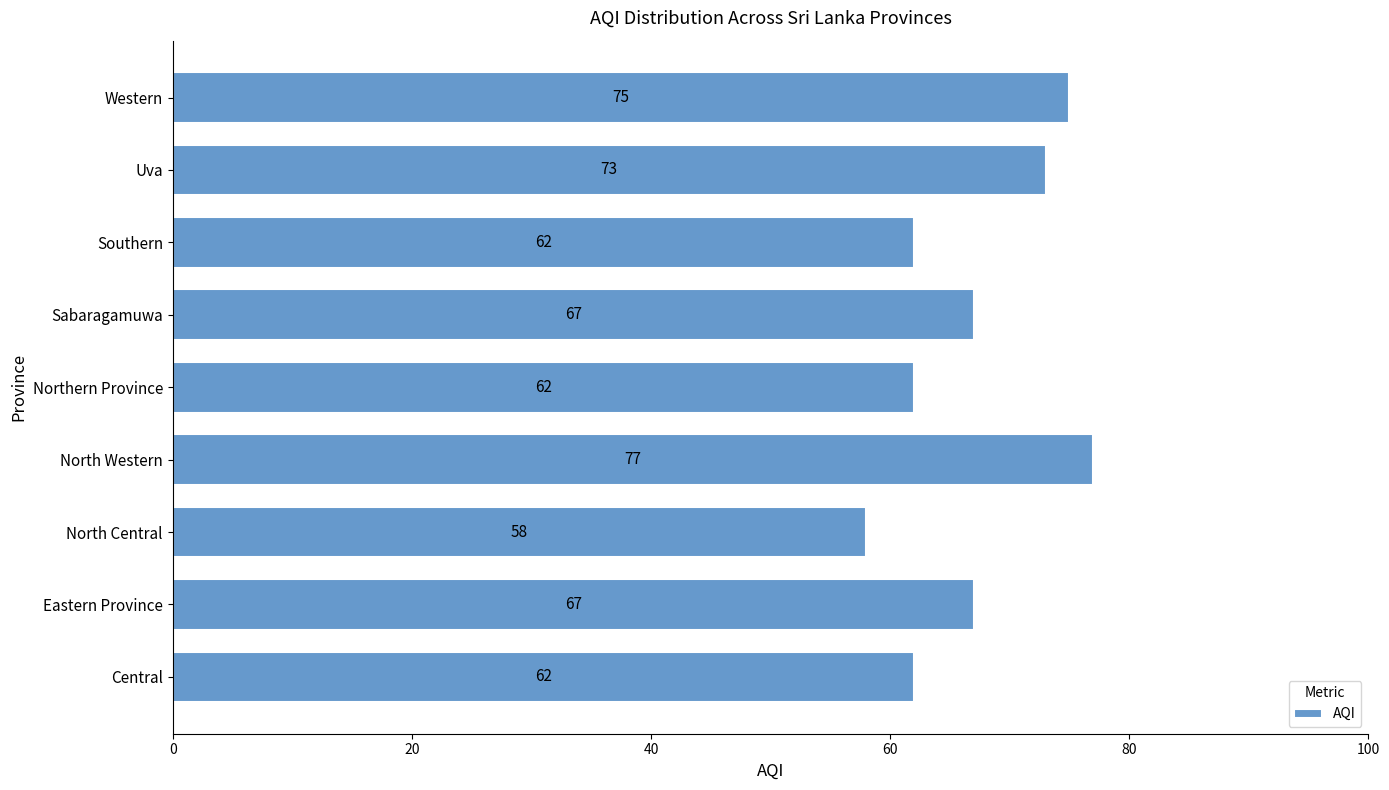

Reading top to bottom, transcribe all the data shown in this chart.

Western=75	Uva=73	Southern=62	Sabaragamuwa=67	Northern Province=62	North Western=77	North Central=58	Eastern Province=67	Central=62